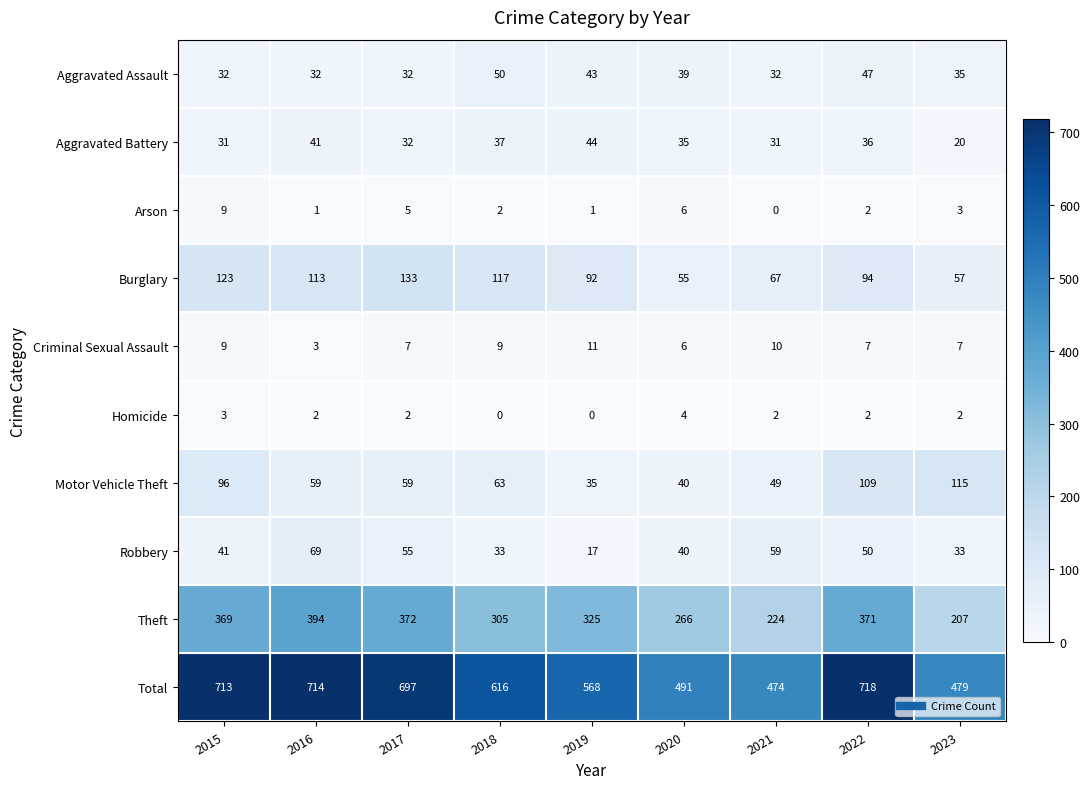

At which label is Motor Vehicle Theft closest to 75?

2018